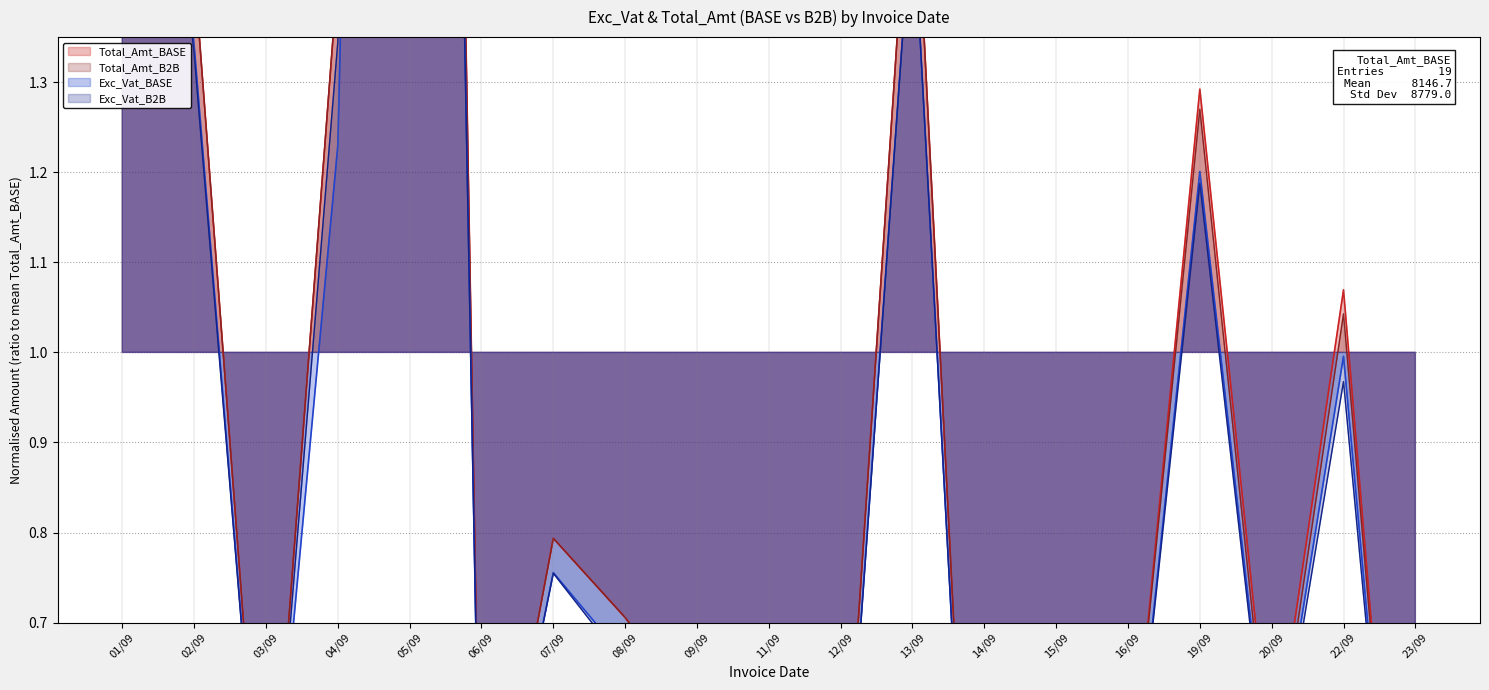

Where do Total_Amt_BASE and Exc_Vat_B2B first cross each other?

22/09 and 23/09